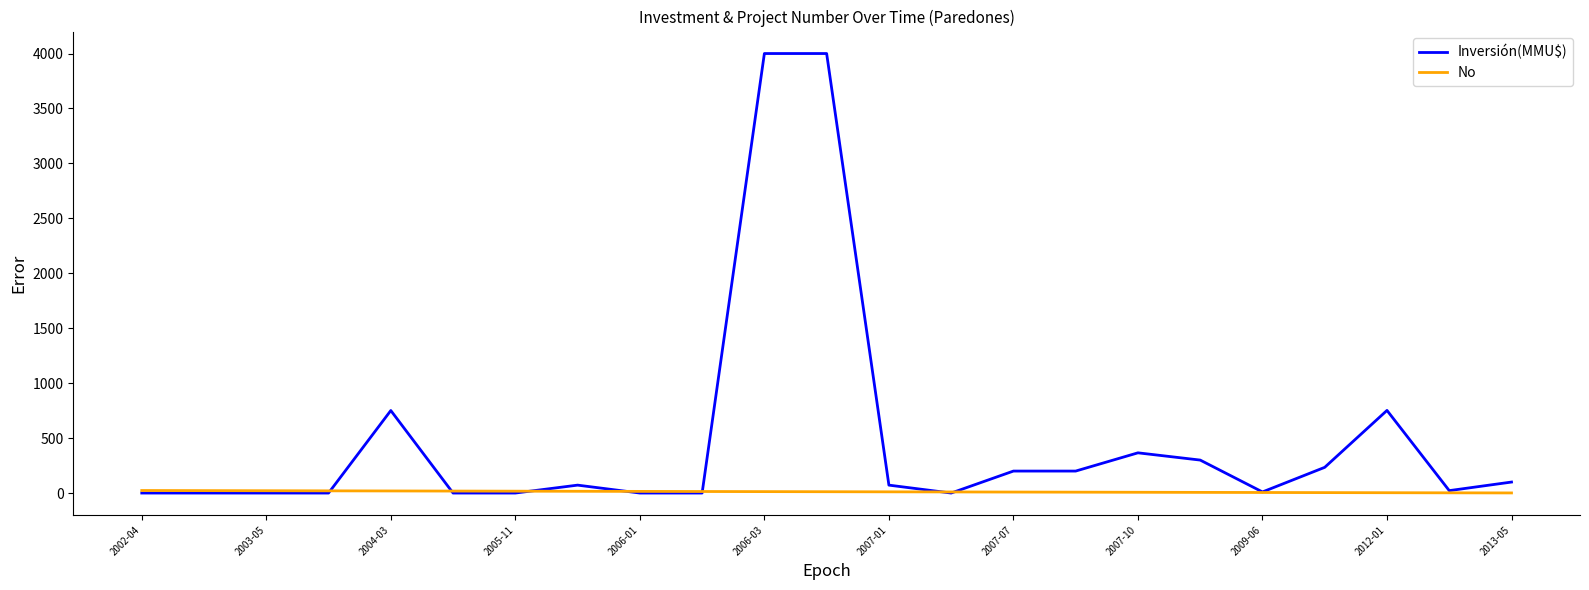

Which series has the largest range (max minus min)?

Inversión(MMU$)